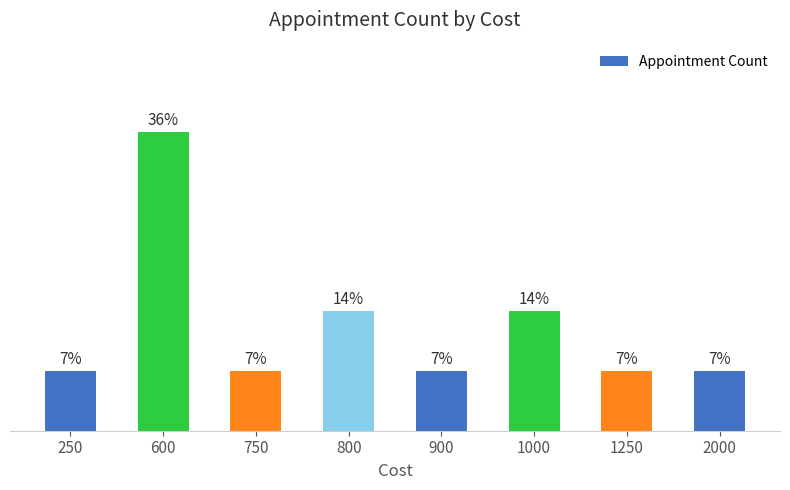

What is the ratio of the value at 1250 to the value at 600?

0.2